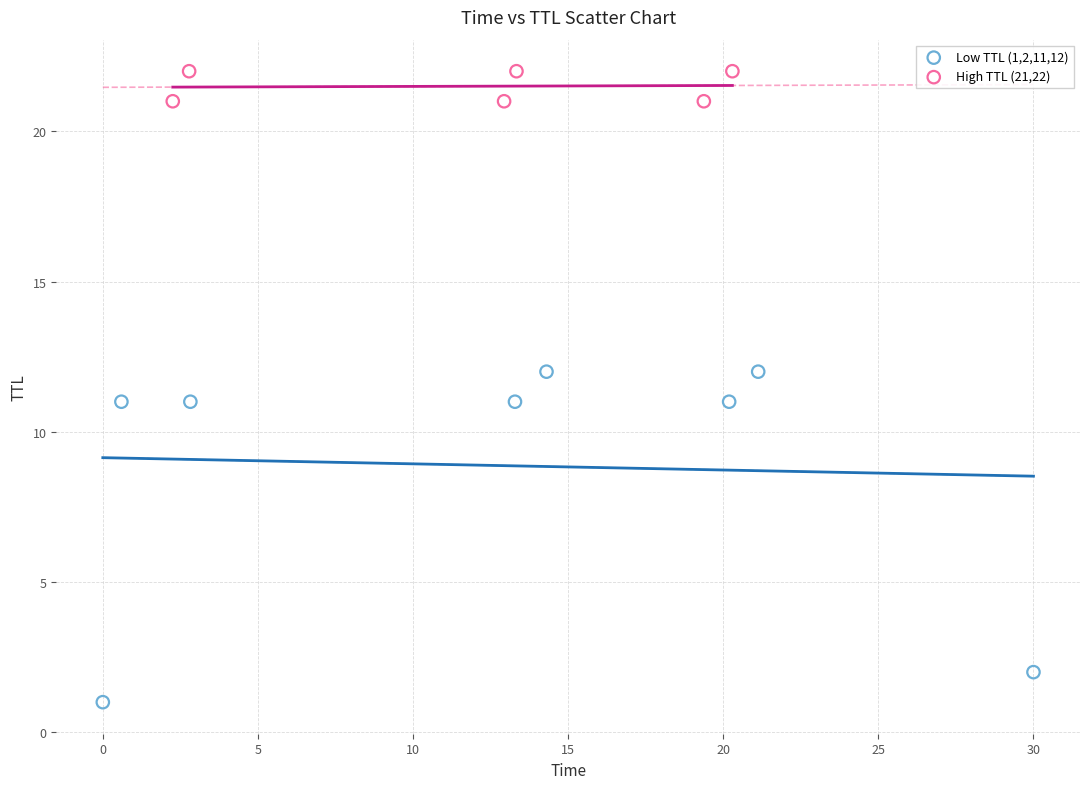

What are all the series names shown in the legend?

Low TTL (1,2,11,12), High TTL (21,22)